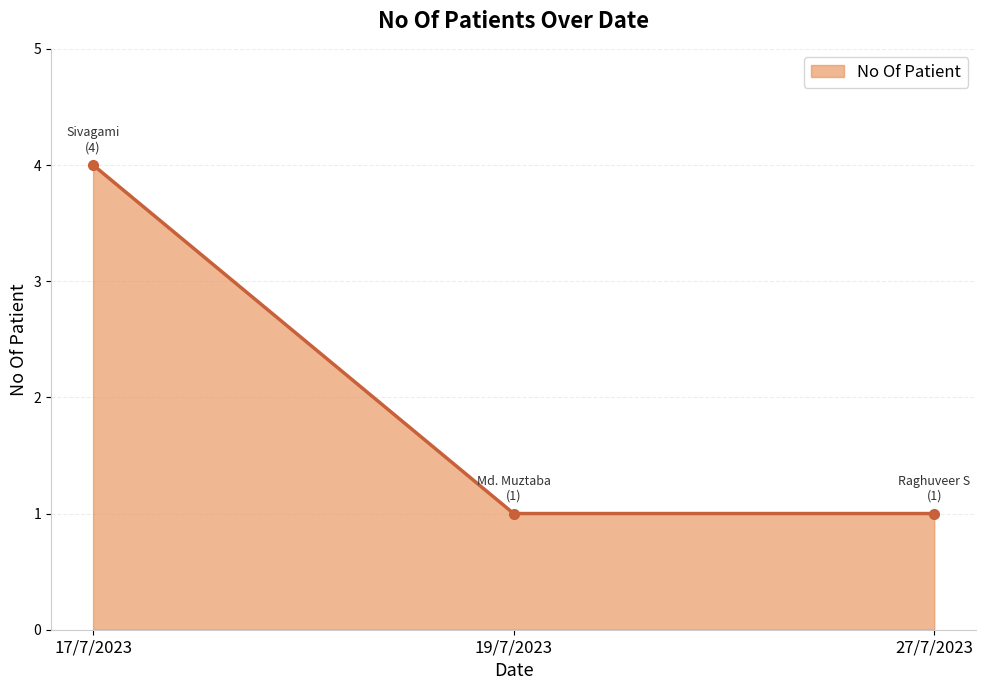

What is the change in value from 17/7/2023 to 27/7/2023?

-3